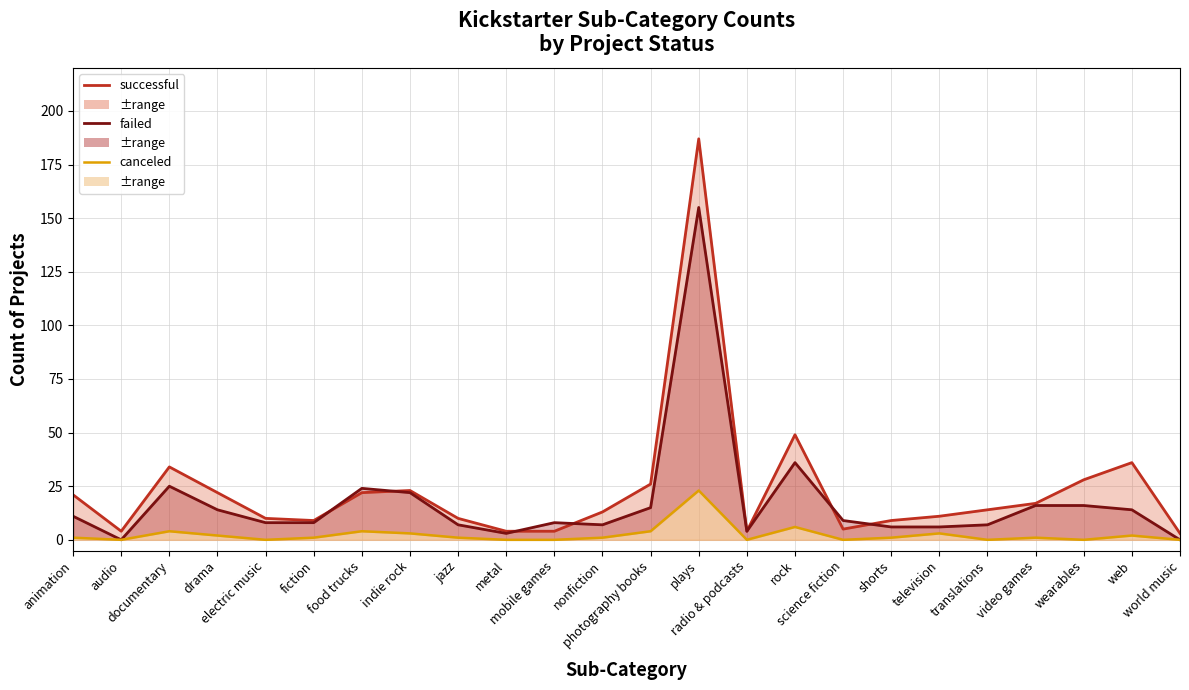

At which label is failed (line) closest to 77?

rock